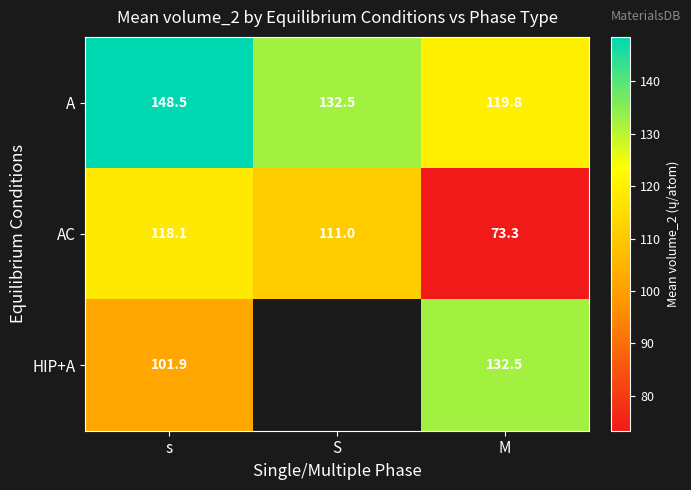

The A series shows 61.2 at M. True or false?

False